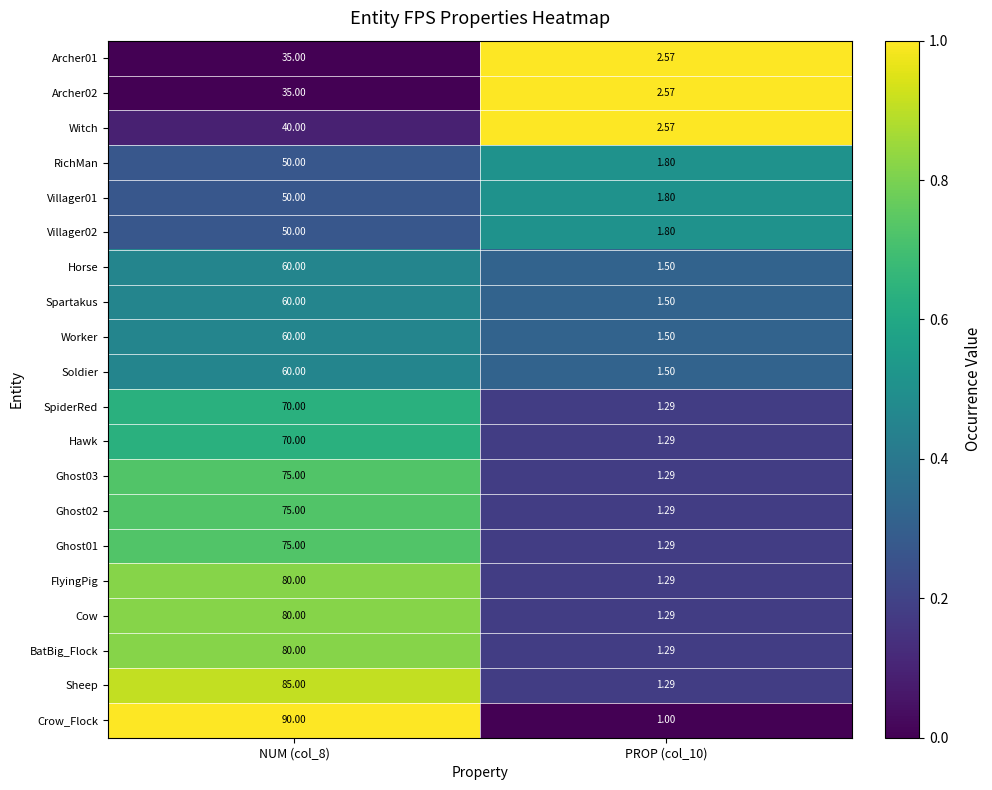

What is the difference between the highest and lowest values at NUM (col_8)?

55.0